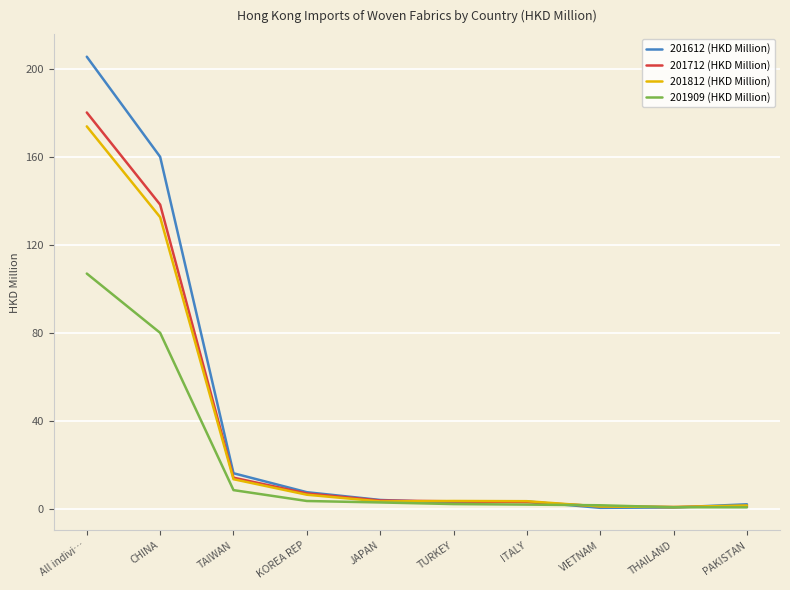

The 201812 (HKD Million) series shows 6.7 at KOREA REP. True or false?

True